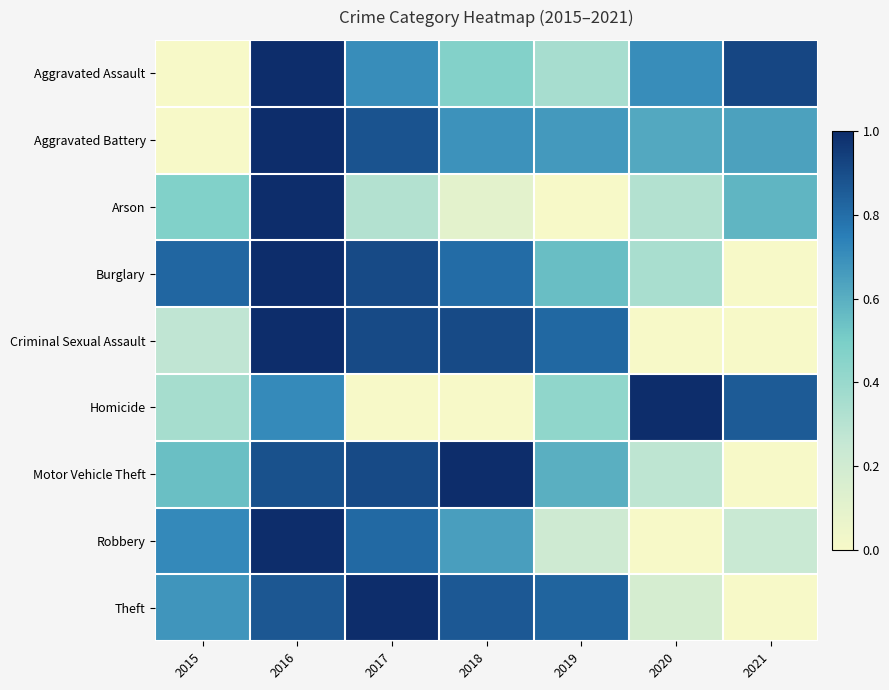

Between 2017 and 2021, which series saw the biggest shift?

Theft